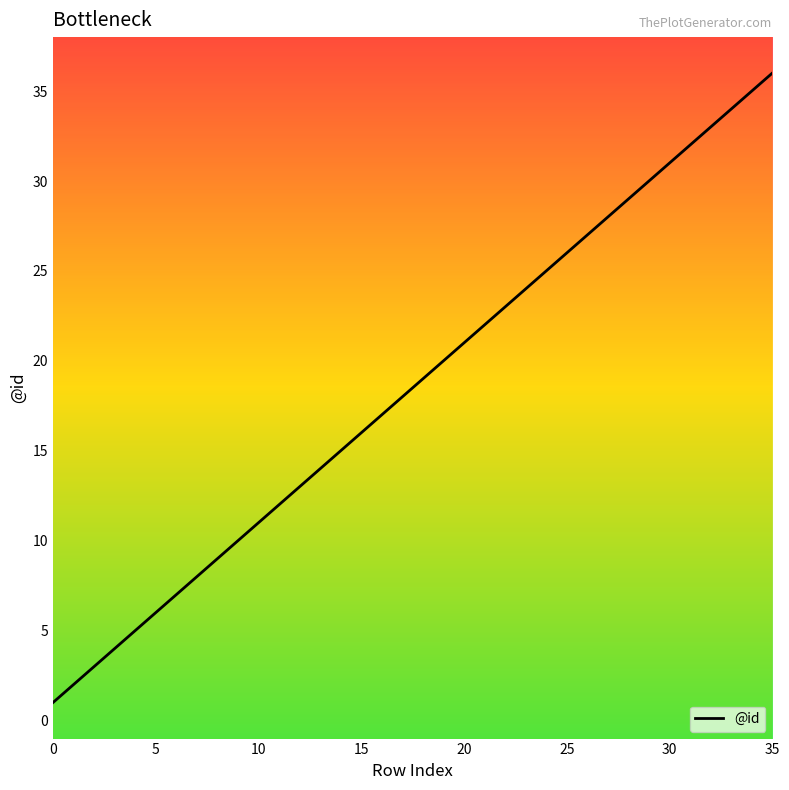

What is the difference between the maximum and minimum values?

35